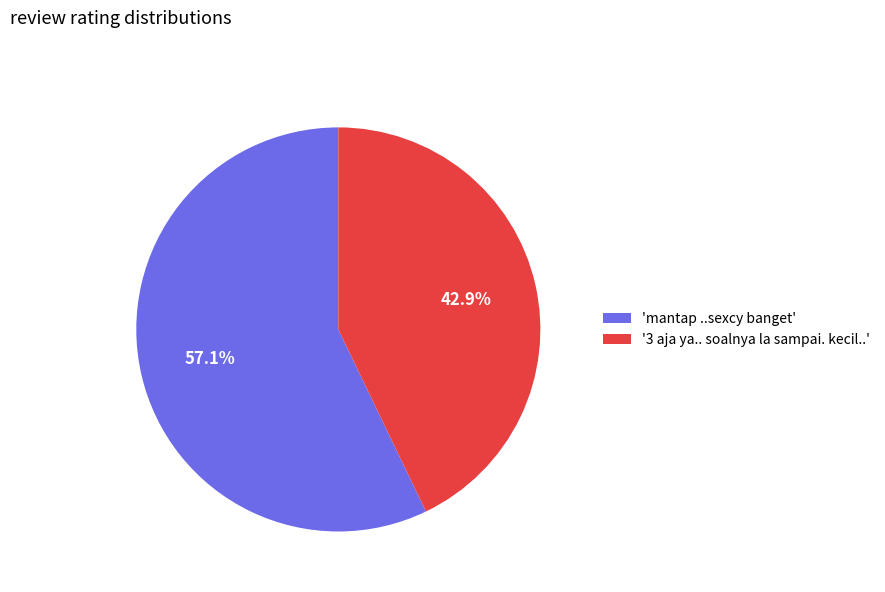

Do 'mantap ..sexcy banget' and '3 aja ya.. soalnya la sampai. kecil..' together represent more than half of the pie?

Yes